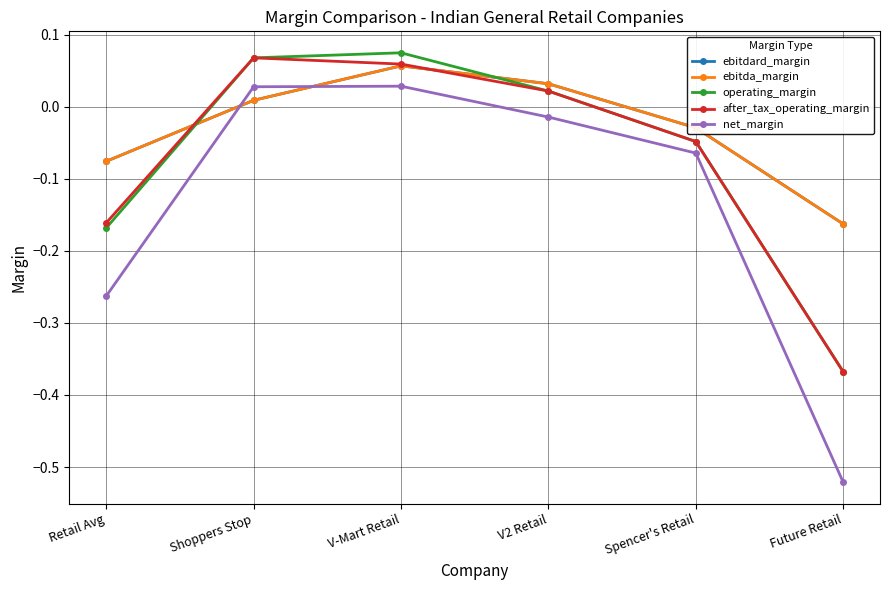

Does the chart have visible grid lines?

Yes